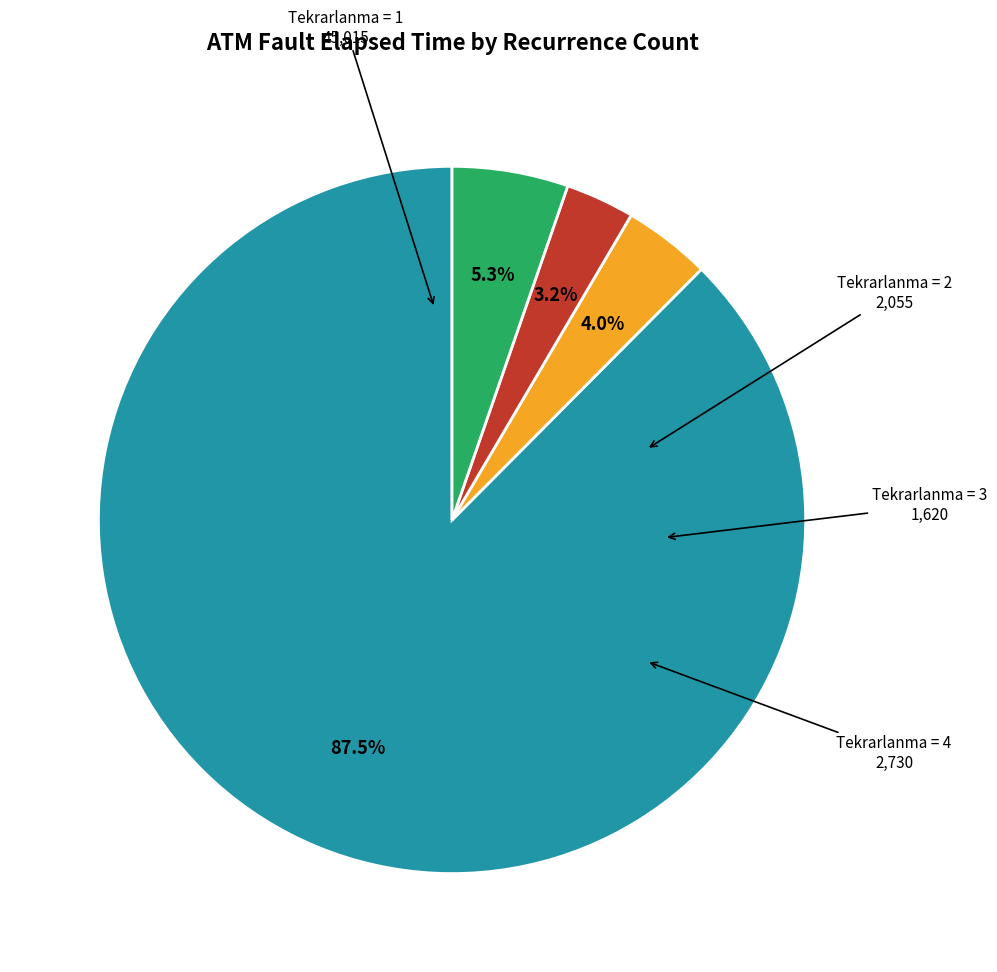

Is there a majority slice in this chart?

Yes